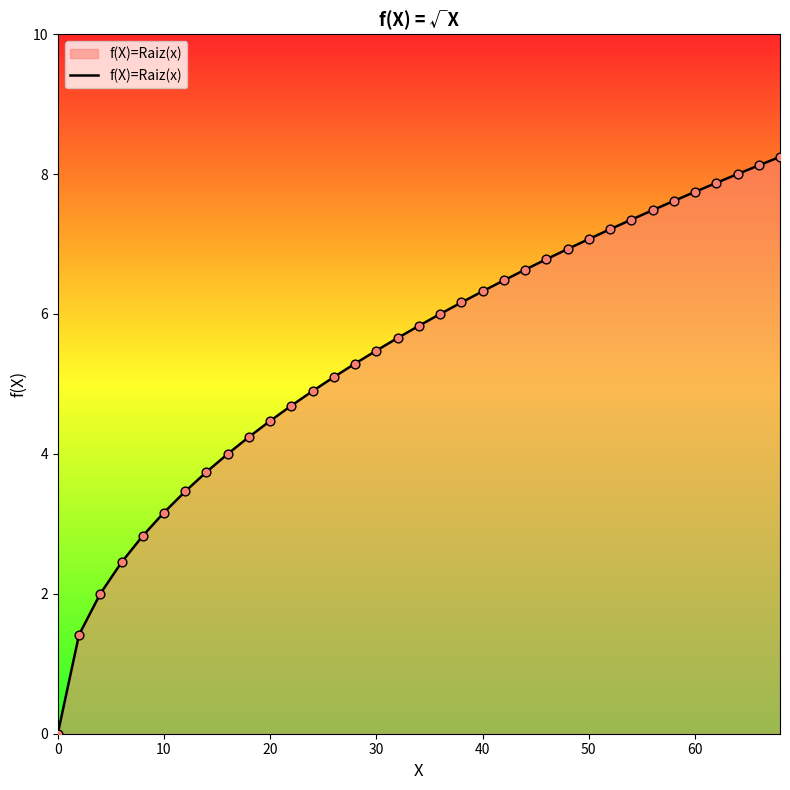

What is the maximum value shown in the chart?

8.2